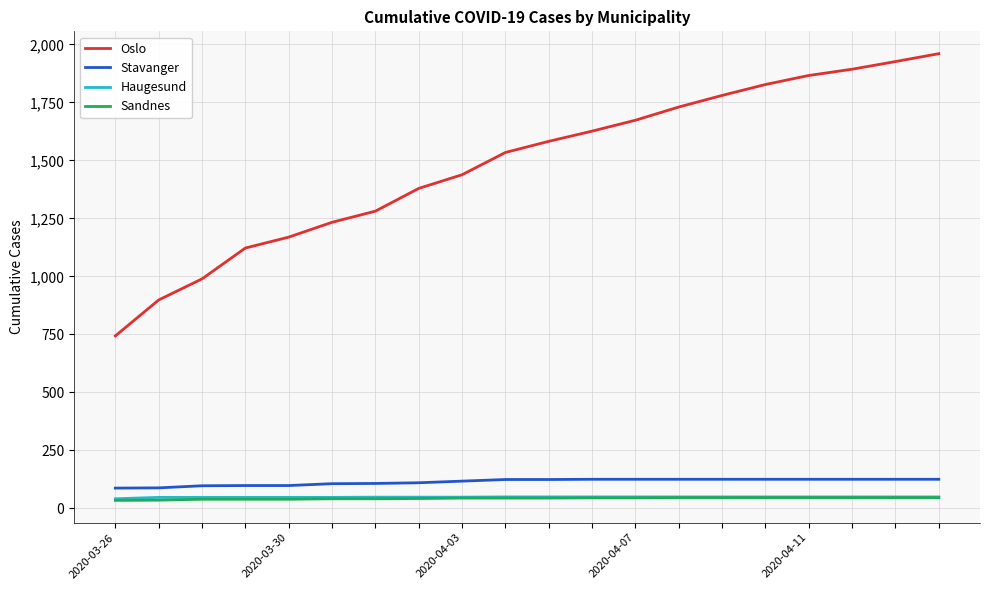

True or false: Sandnes and Stavanger cross at least once.

False